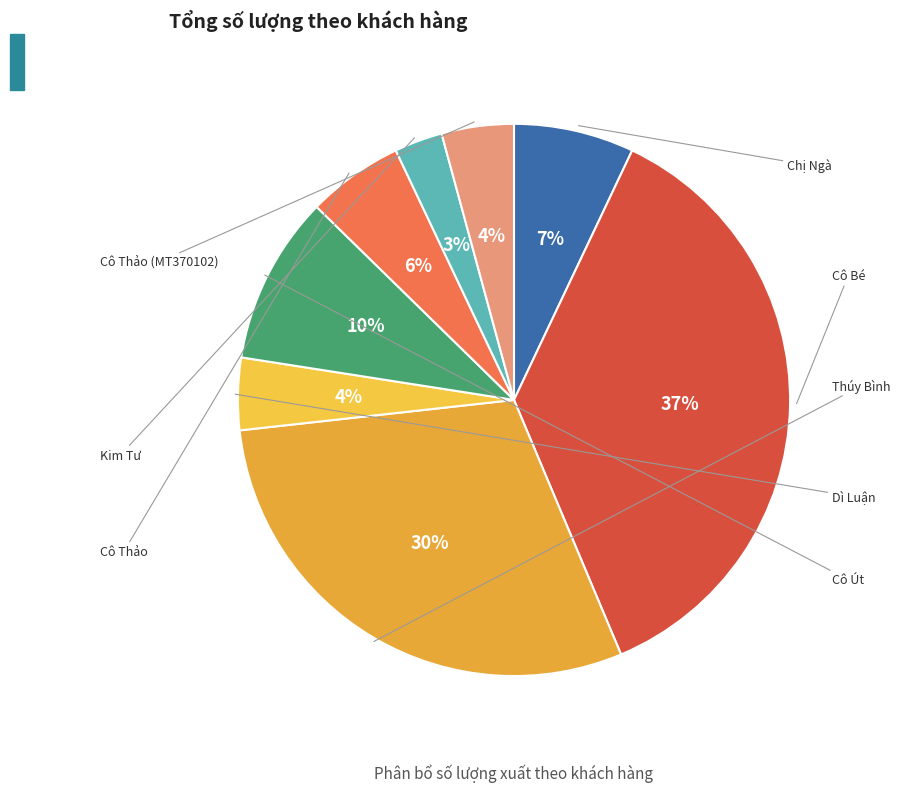

Is there a majority slice in this chart?

No